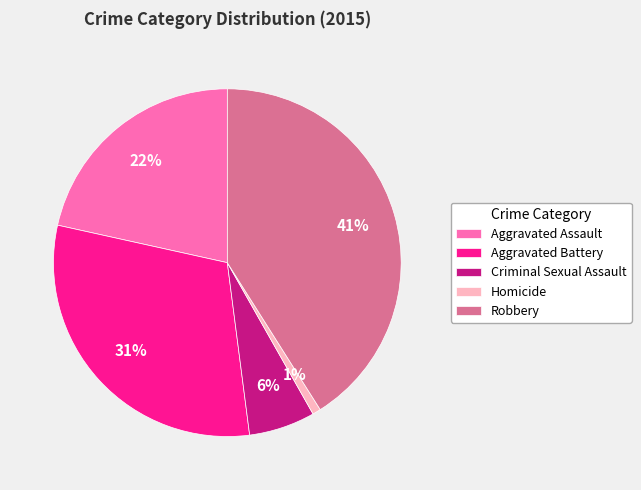

Is the sum of Criminal Sexual Assault and Robbery greater than half?

No